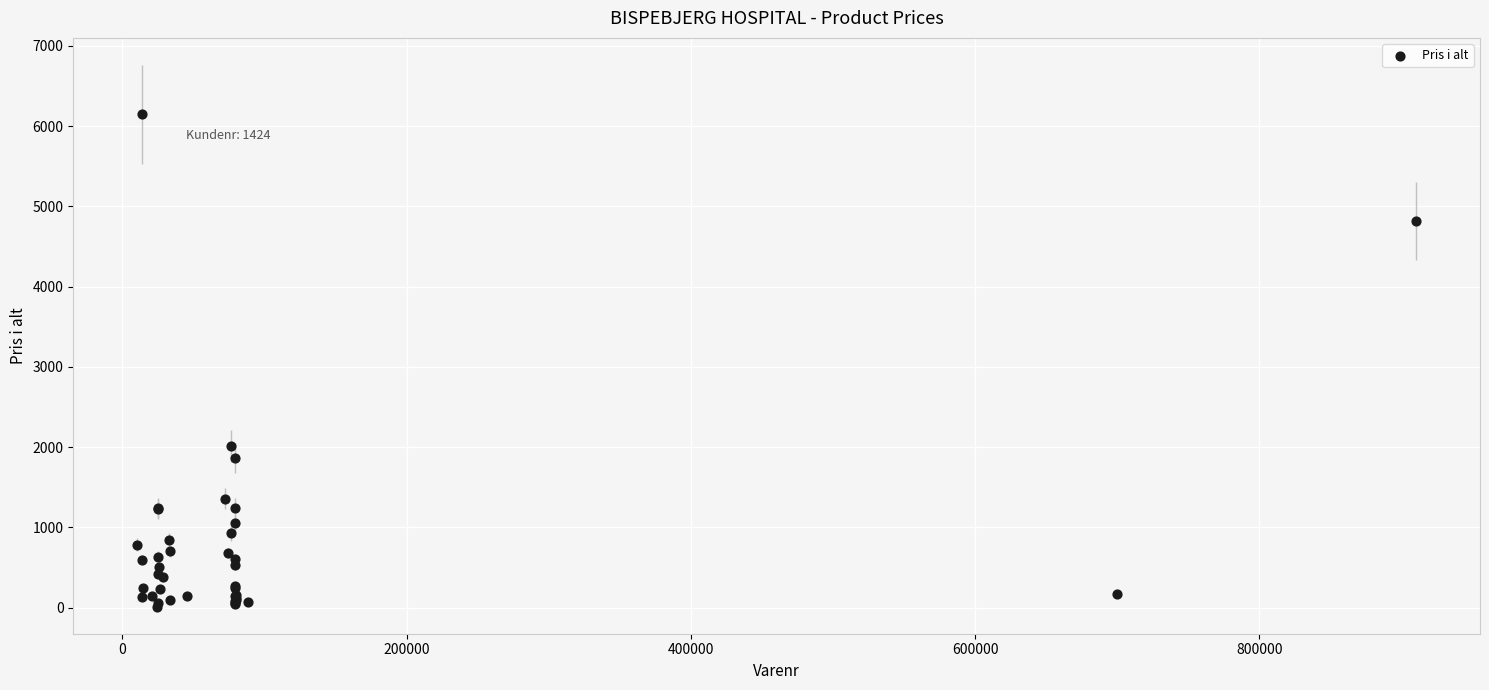

What Y value in the scatter plot is closest to 3080?

2008.4